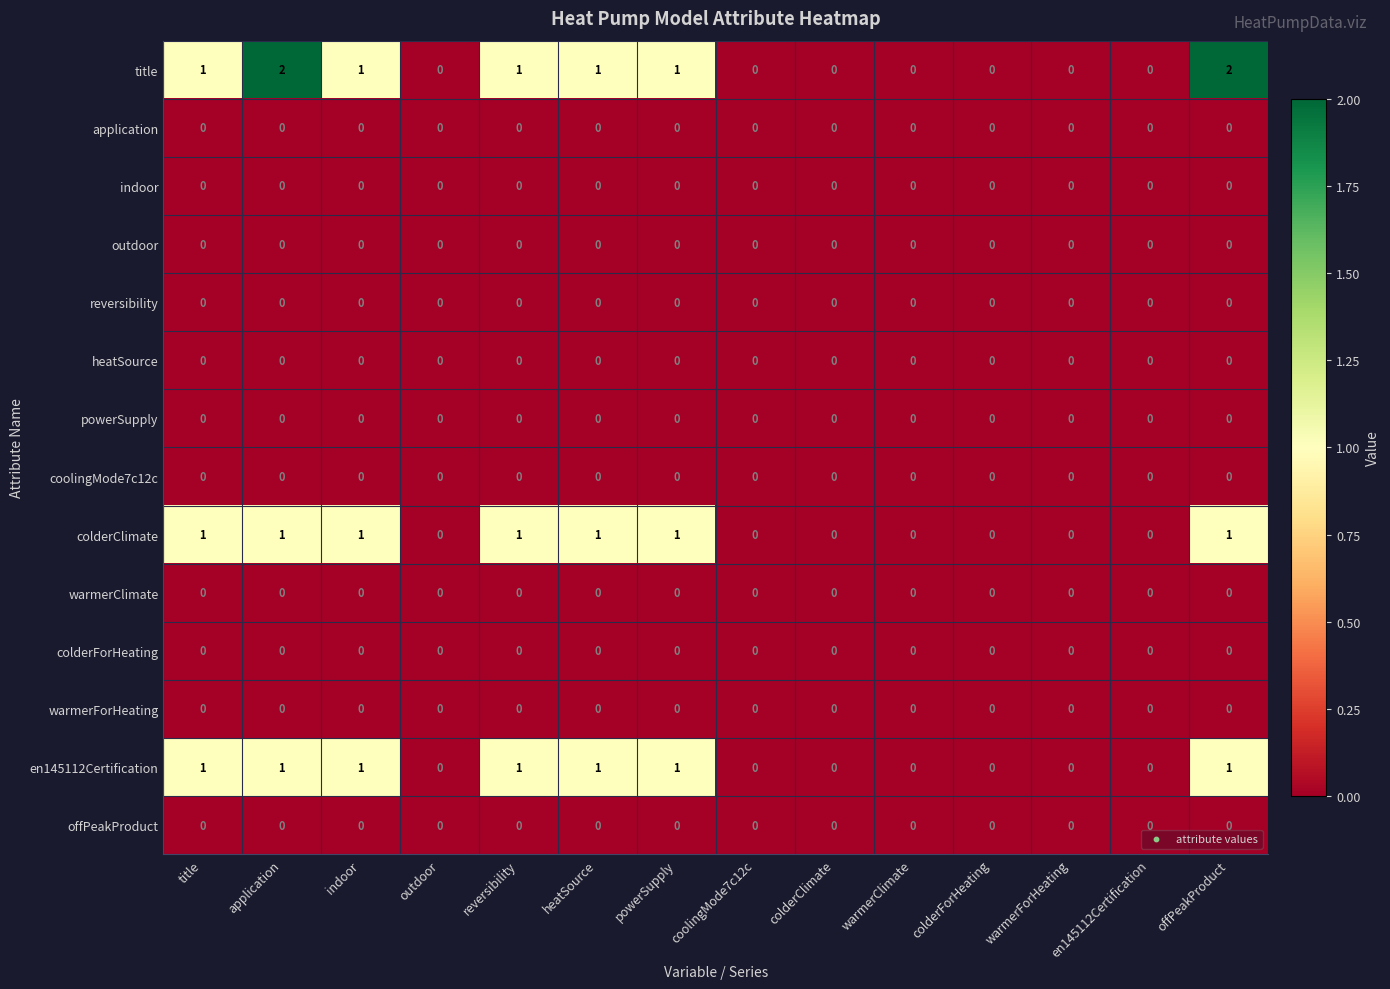

Which series has the widest spread of values?

title